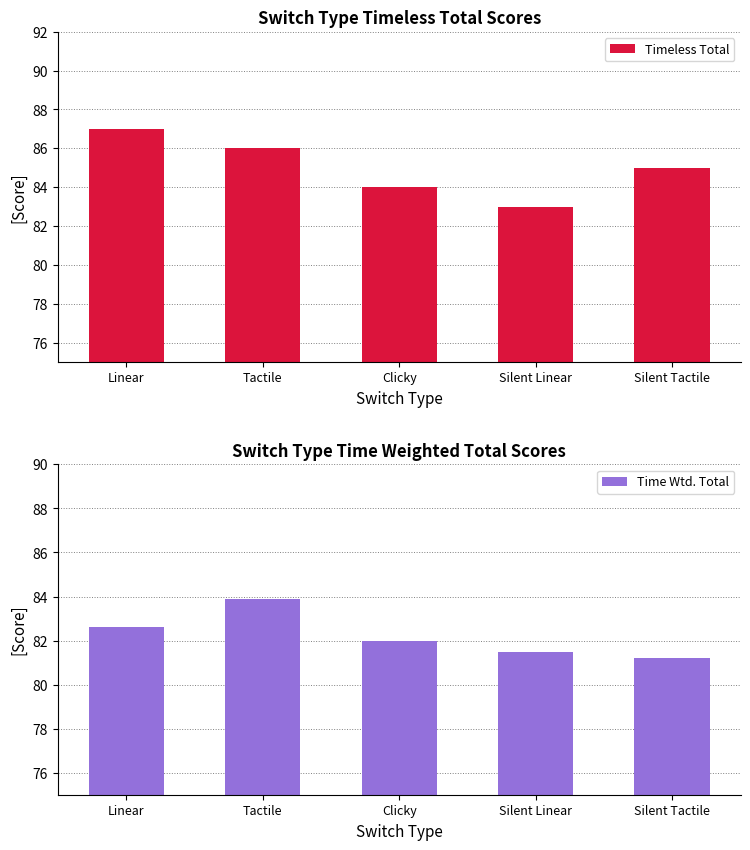

How many bars are there in each group?

2